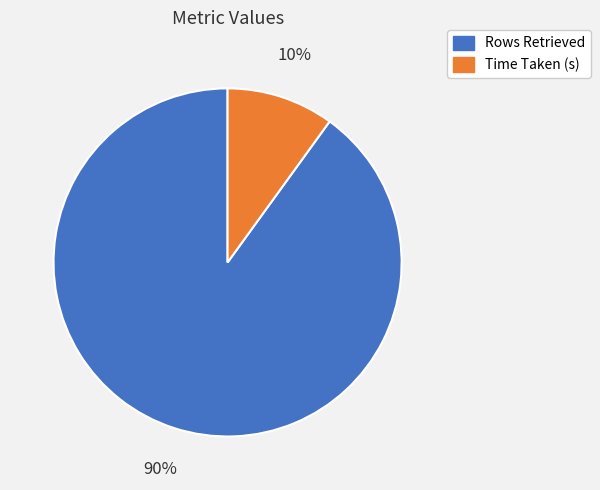

What is the majority slice?

Rows Retrieved